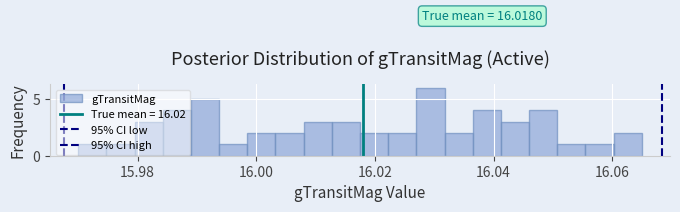

Read against the x-axis, roughly where is the centre of the tallest bar?

16.030